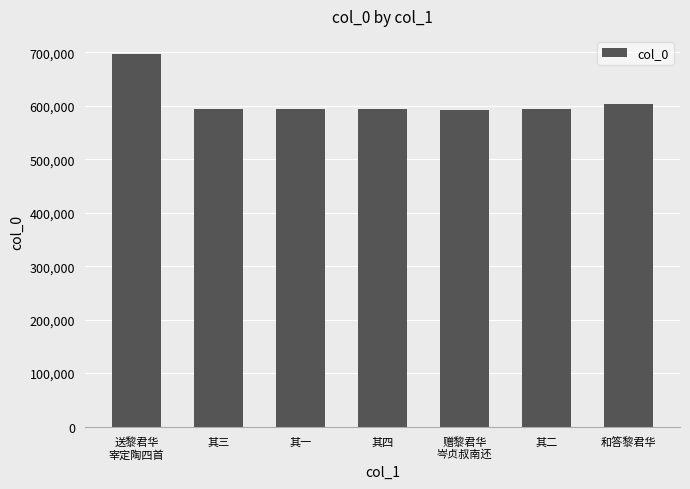

What is the minimum value shown in the chart?

592183